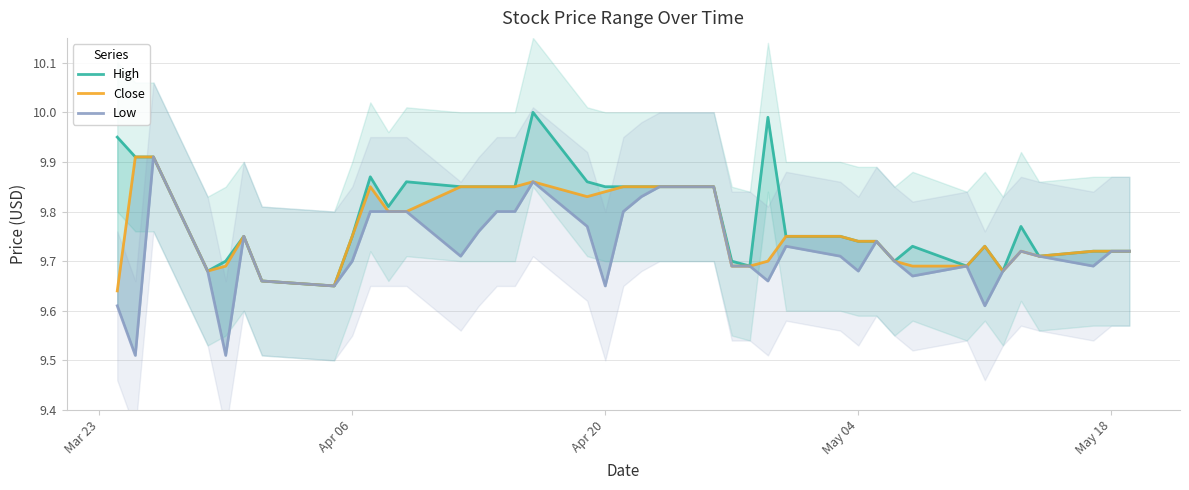

Count the Close values in the range 9 to 10.

40